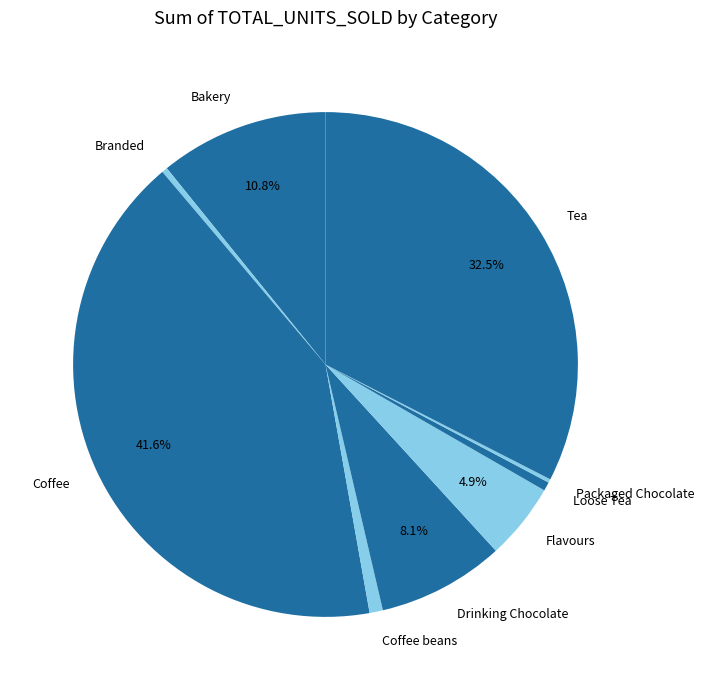

Between Loose Tea and Flavours, which is larger?

Flavours